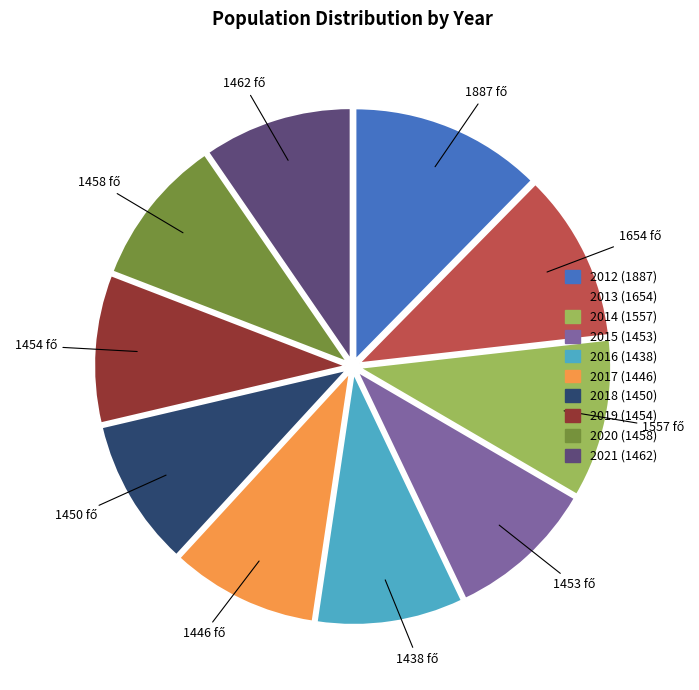

Is 2014 the majority of the pie?

No